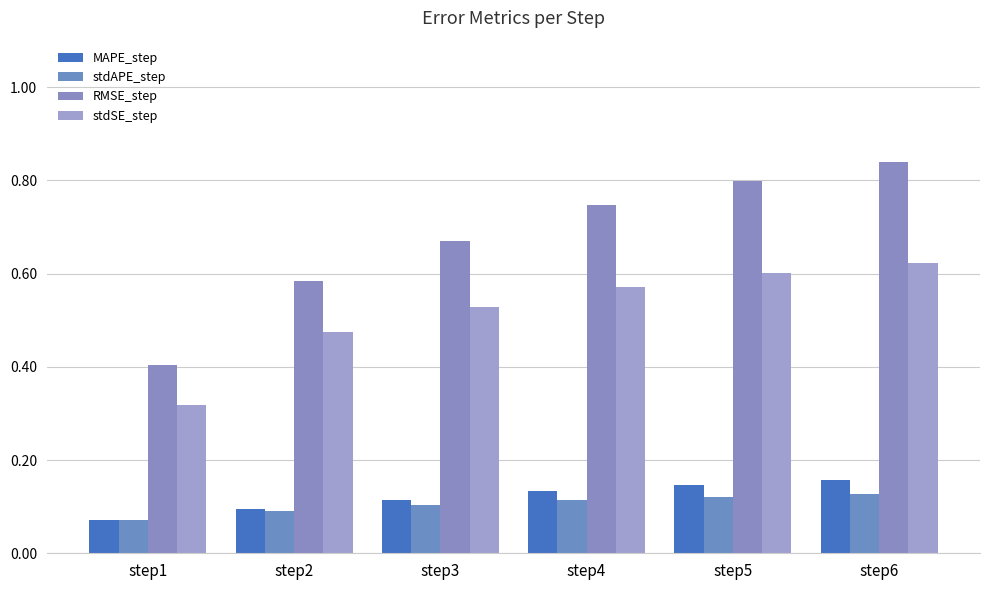

Reading left to right, what are all the values shown in this chart?

MAPE_step: step1=0.1	step2=0.1	step3=0.1	step4=0.1	step5=0.1	step6=0.2
stdAPE_step: step1=0.1	step2=0.1	step3=0.1	step4=0.1	step5=0.1	step6=0.1
RMSE_step: step1=0.4	step2=0.6	step3=0.7	step4=0.7	step5=0.8	step6=0.8
stdSE_step: step1=0.3	step2=0.5	step3=0.5	step4=0.6	step5=0.6	step6=0.6